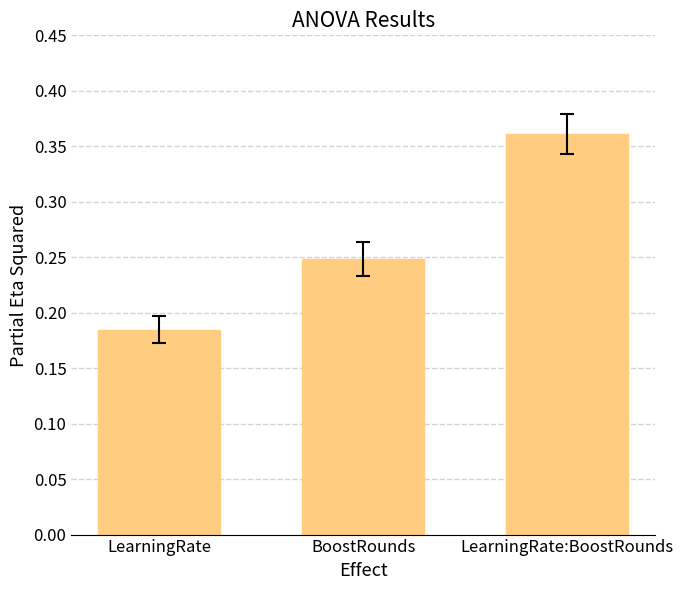

How many values are between 0 and 1?

3